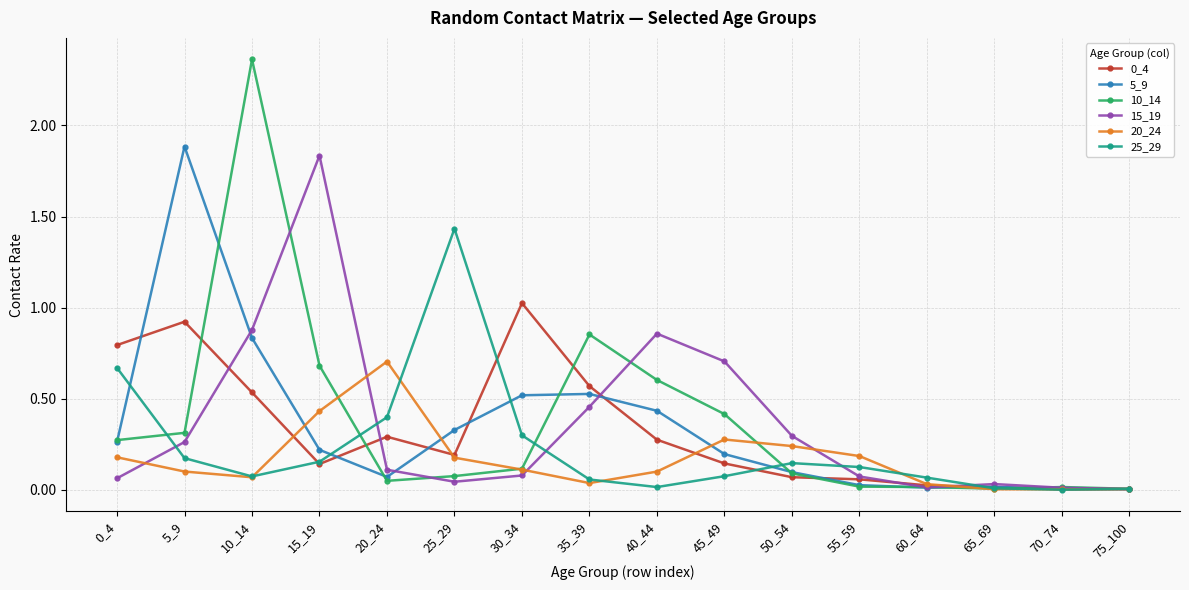

True or false: 10_14 has a value of 1.1 at 40_44.

False